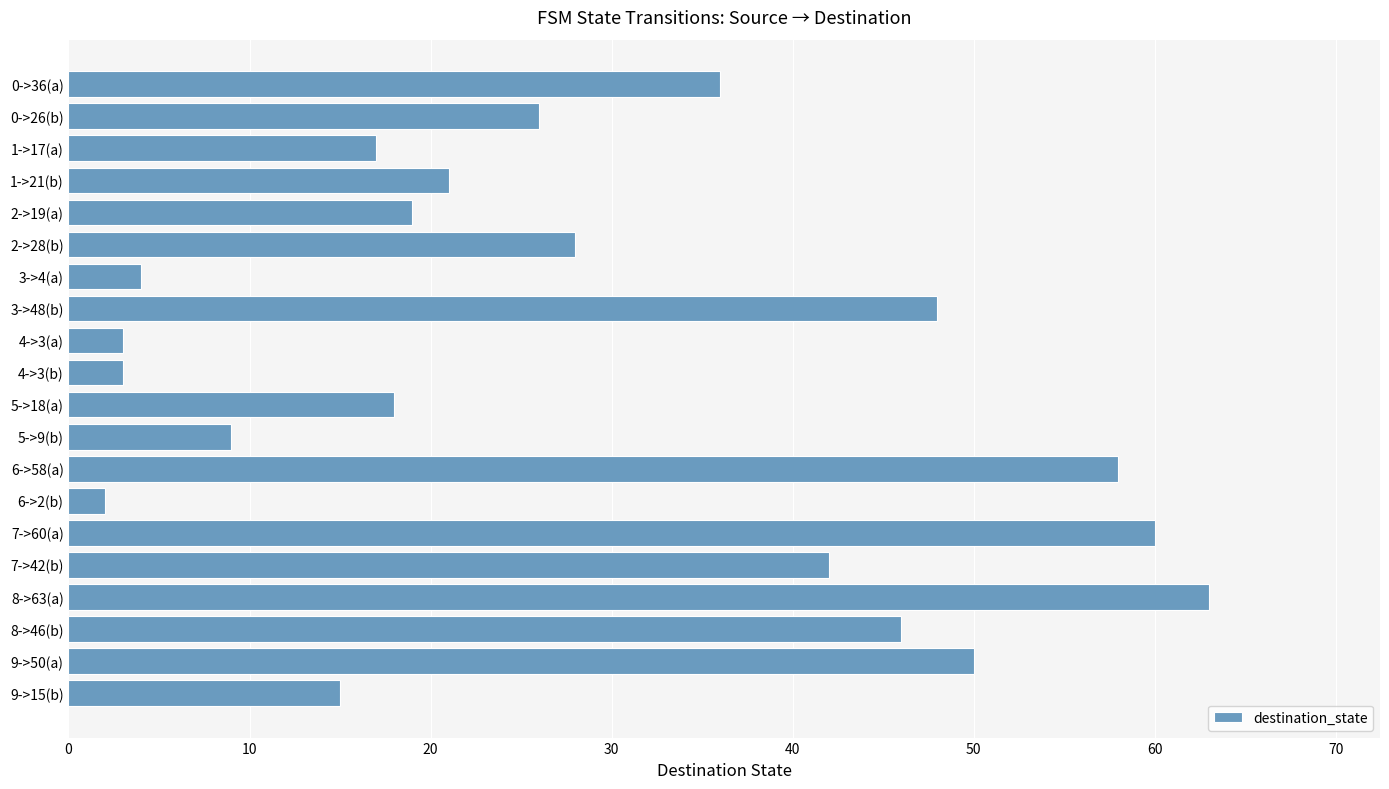

Reading bottom to top, extract all data points from this chart.

15	50	46	63	42	60	2	58	9	18	3	3	48	4	28	19	21	17	26	36